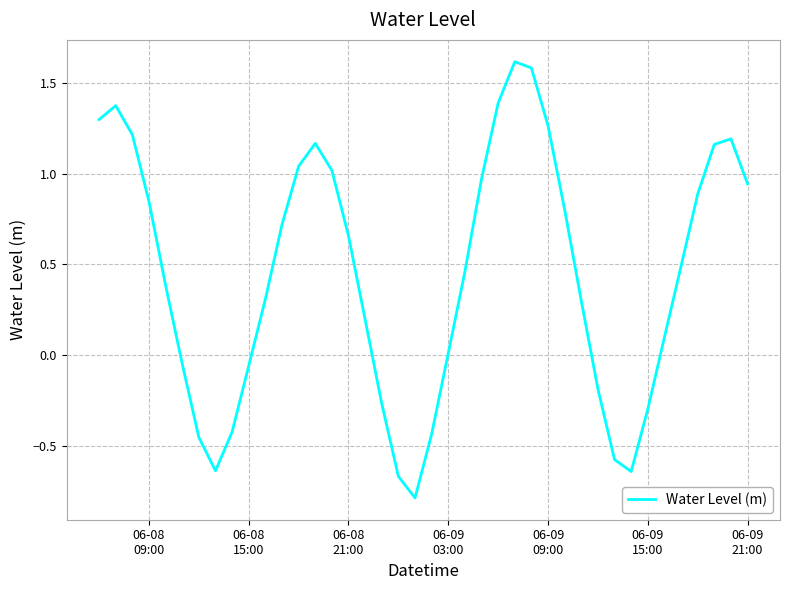

What is the minimum value shown in the chart?

-0.8